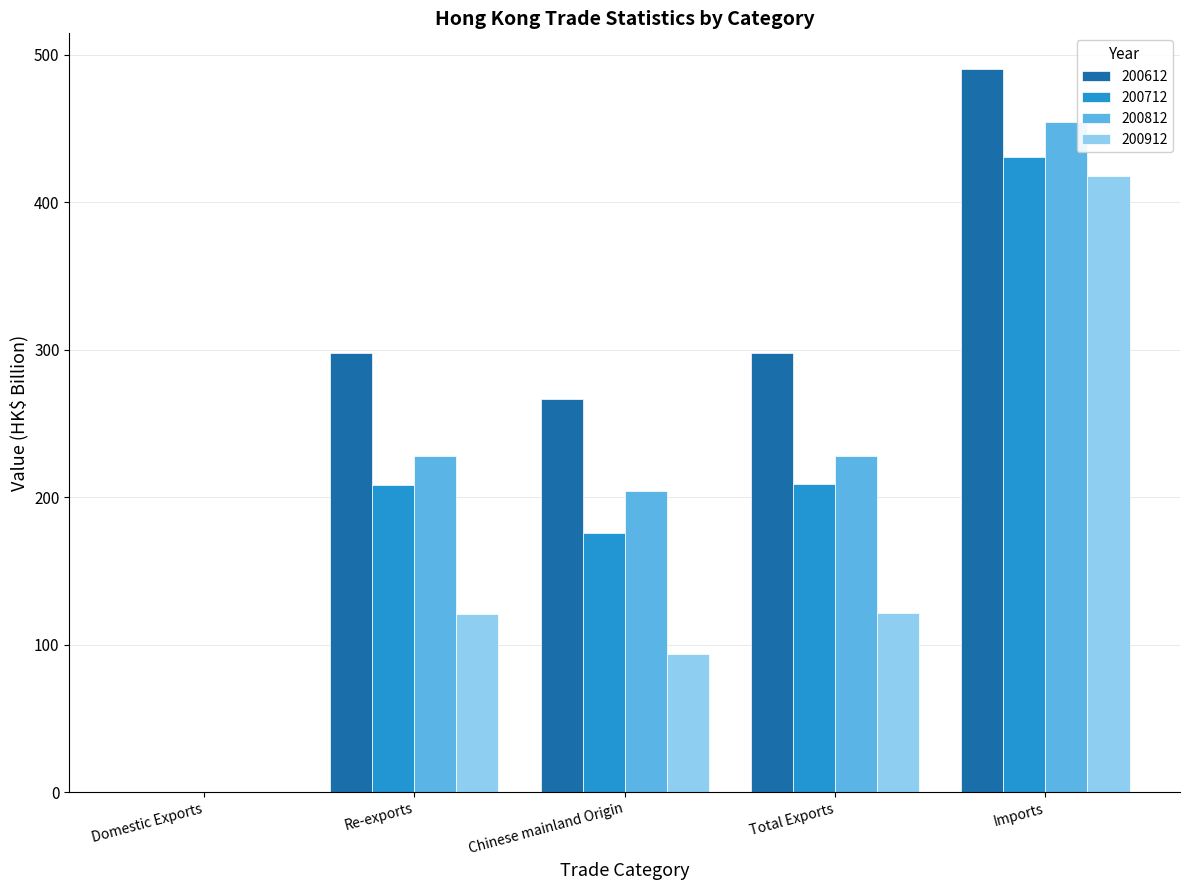

True or false: 200712 has a value of 46.5 at Re-exports.

False